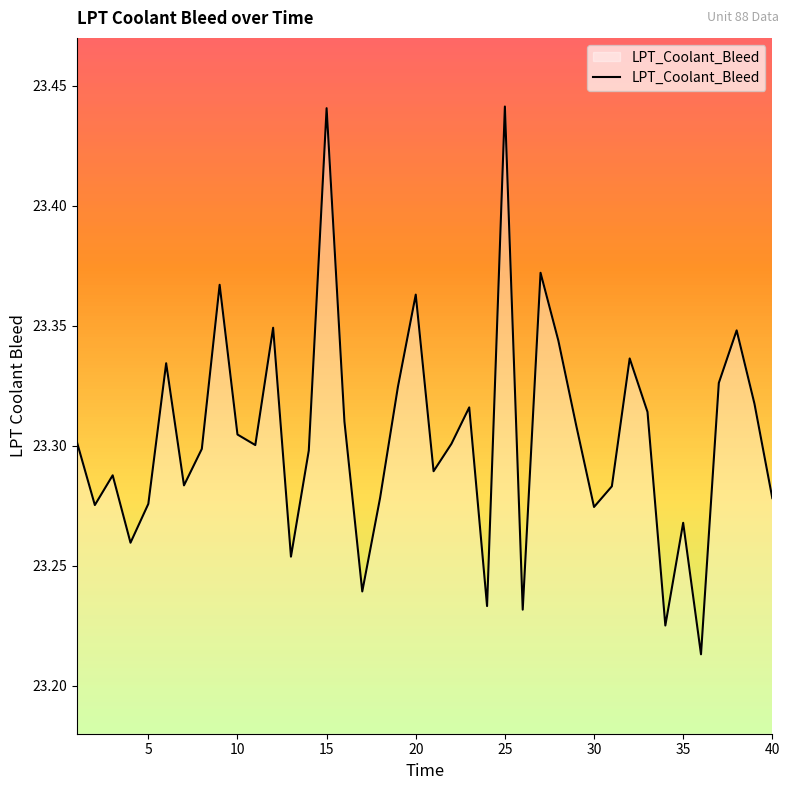

What is the difference between the maximum and minimum values?

0.2